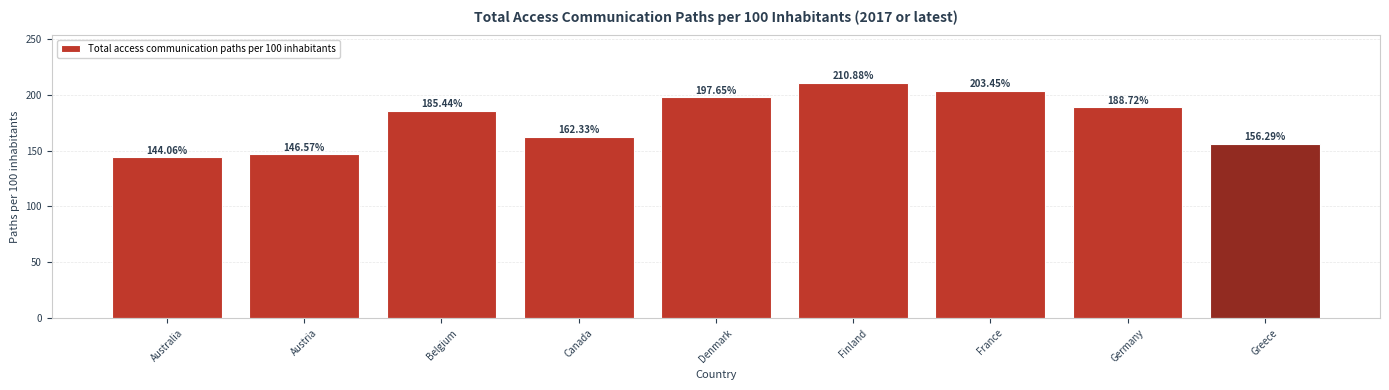

Which category has the highest value across all series?

Finland